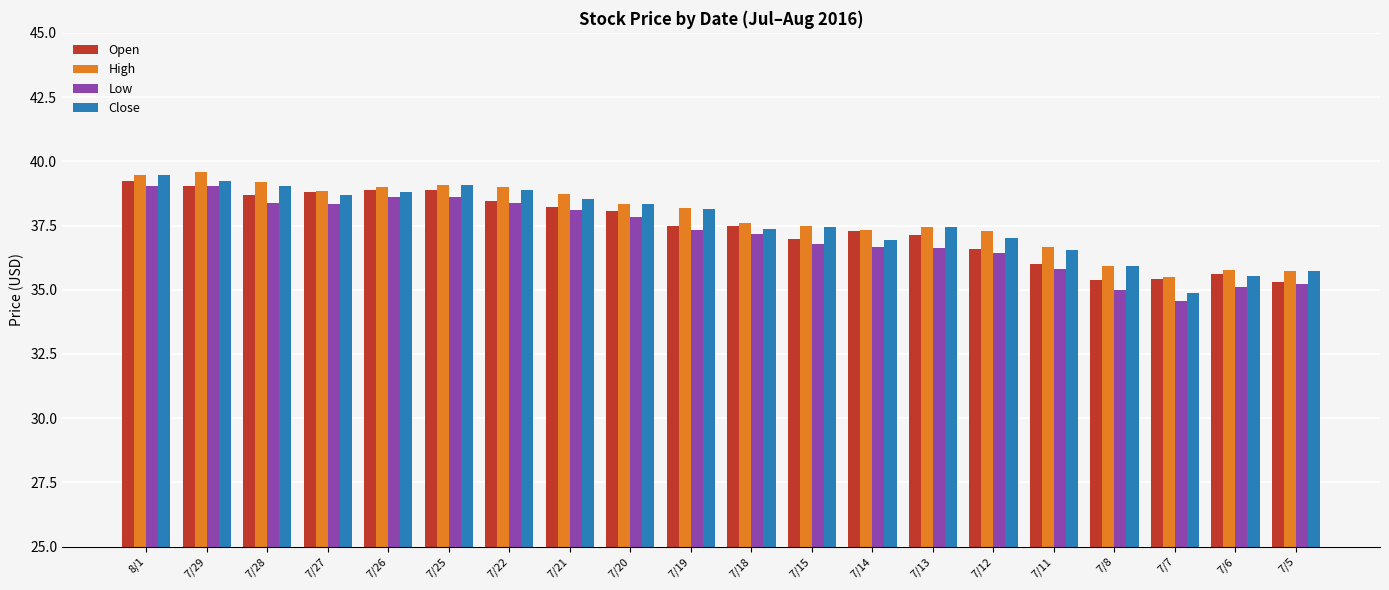

What position from the right is 7/25?

15